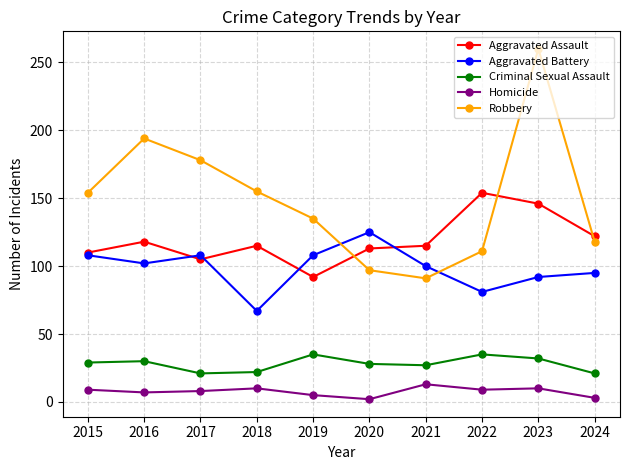

What is the spread (max minus min) of values at 2018?

145